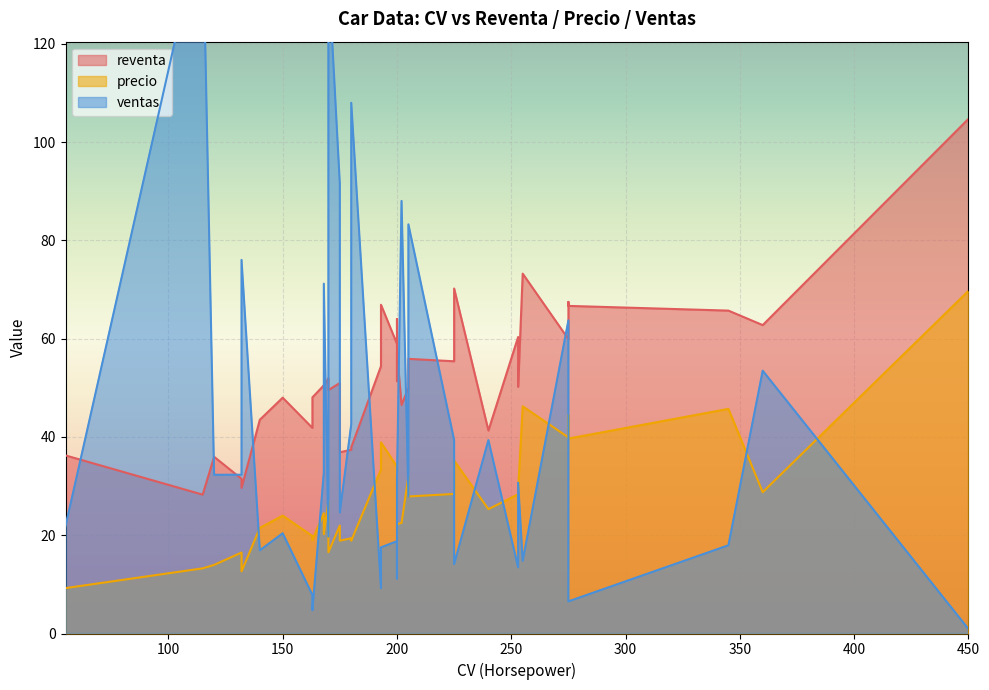

What is the highest value of the ventas series?

145.5